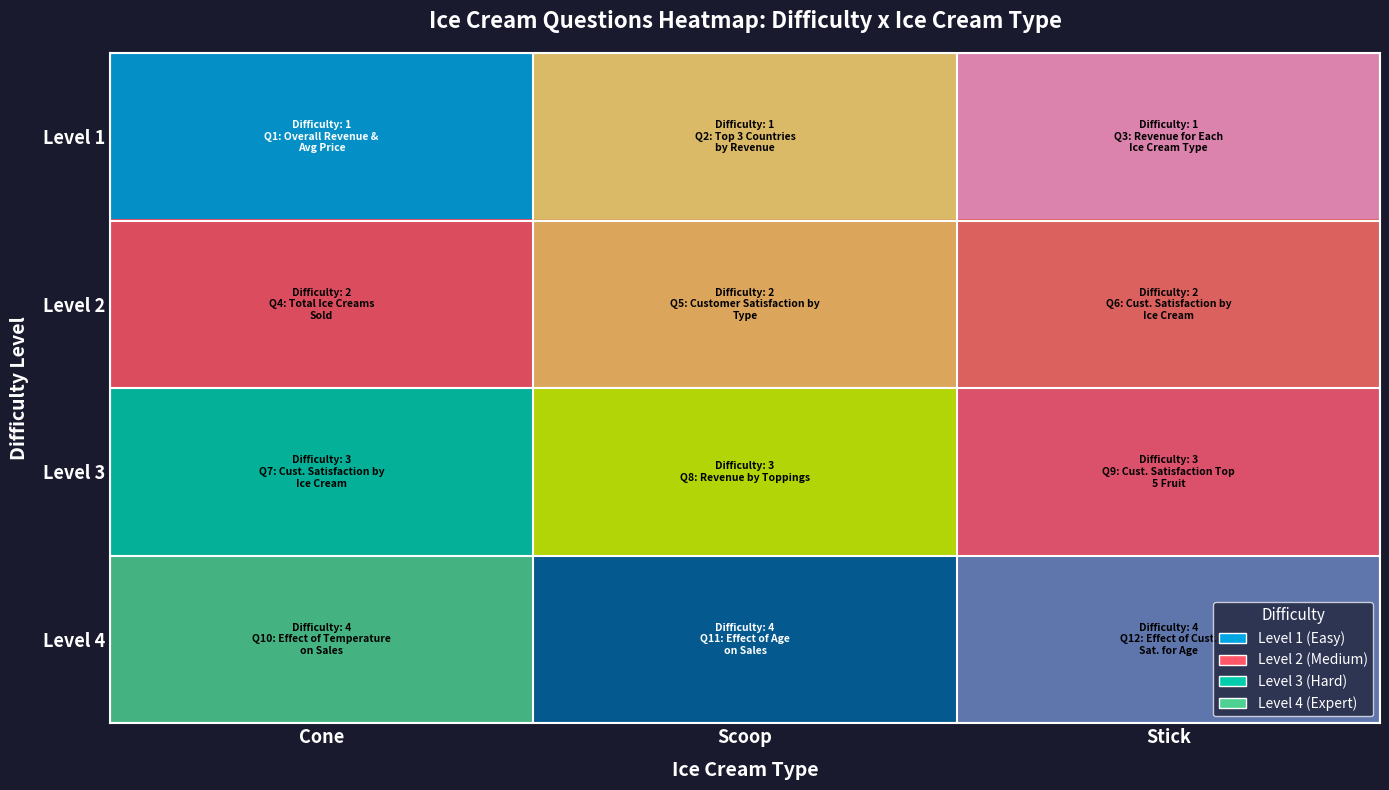

Is the value of Scoop at 0 greater than the value of Stick at 3?

No